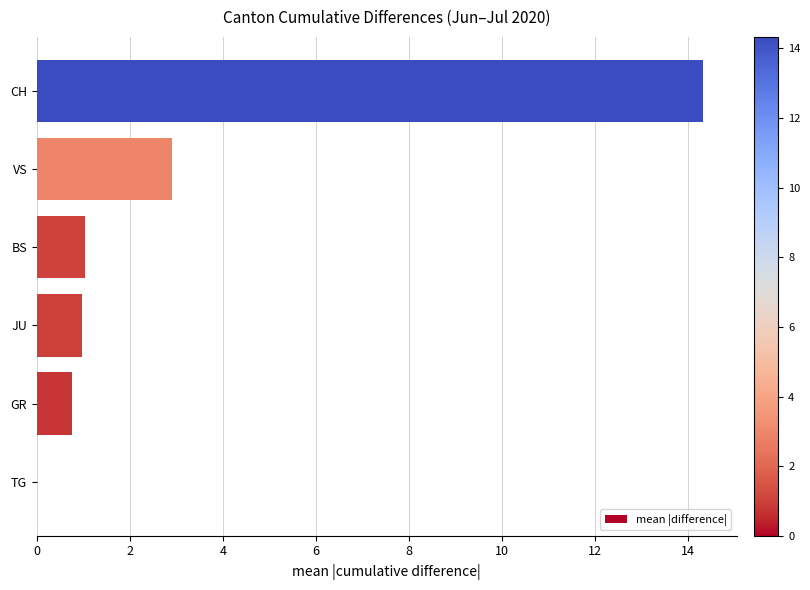

Are the bars grouped side by side (vs. stacked)?

No